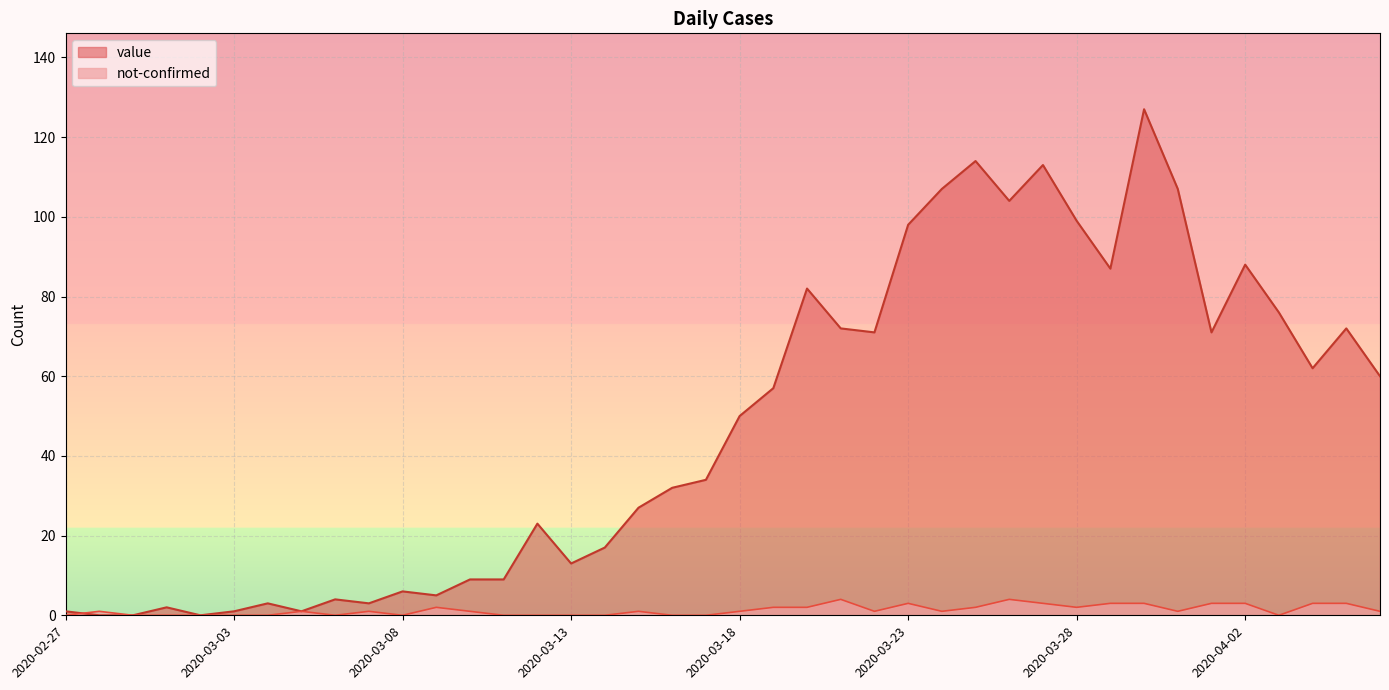

What is the difference between the highest and lowest values at 2020-03-16?

32